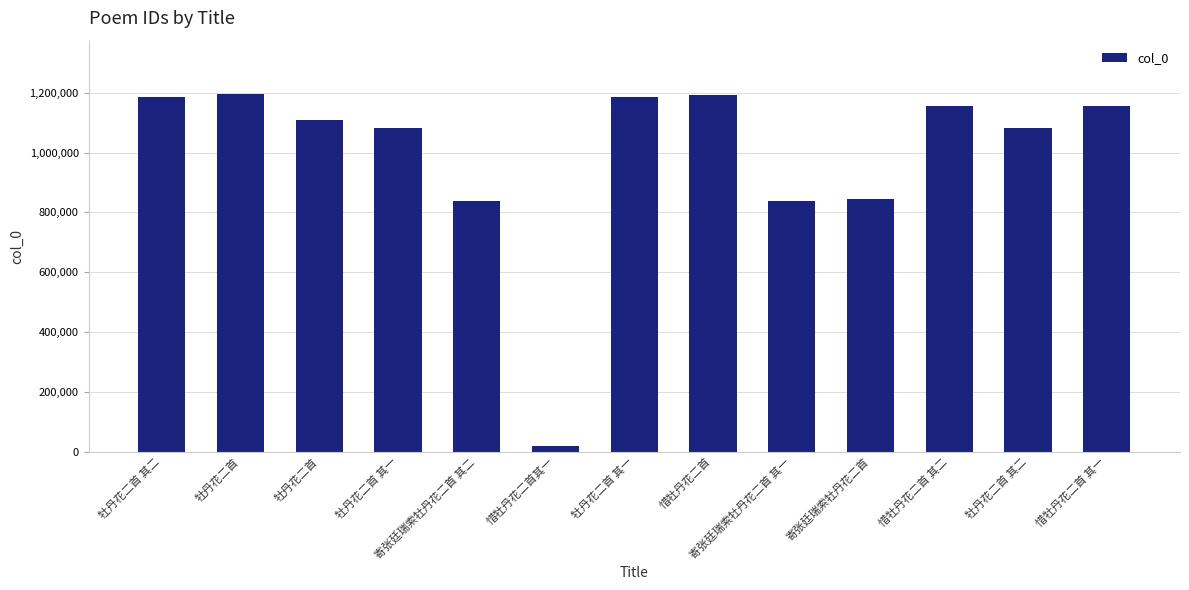

Which label corresponds to the smallest value in the chart?

惜牡丹花二首其一